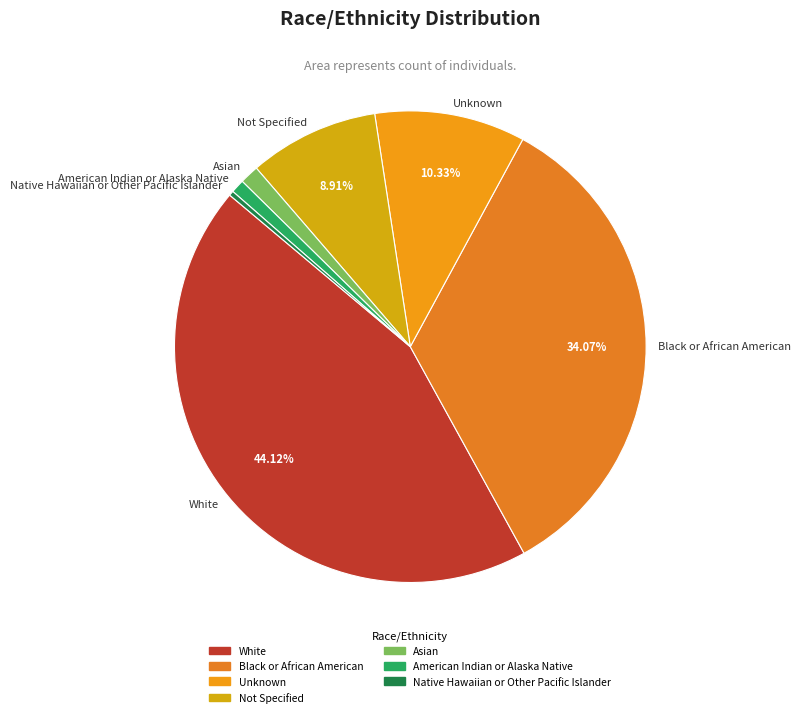

To the nearest percent, what is the difference between the White and American Indian or Alaska Native slice percentages?

43%